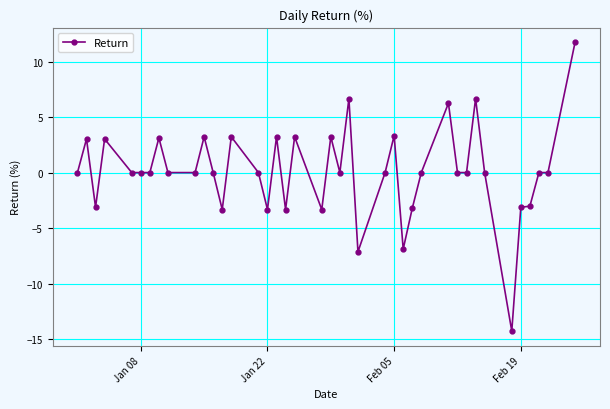

How many lines are shown in the chart?

1